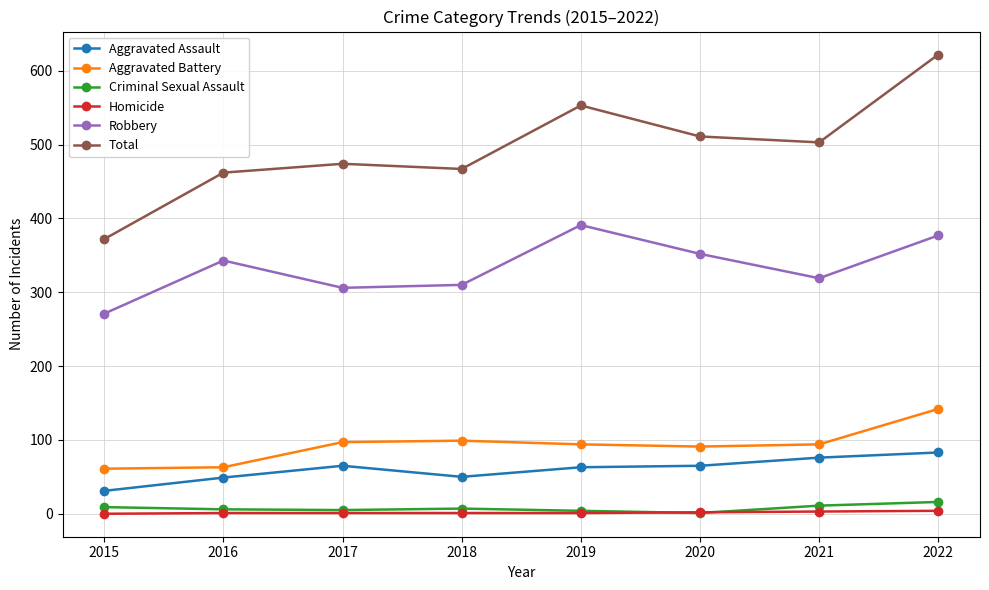

What is the difference between the second highest and minimum values in the Criminal Sexual Assault series?

10